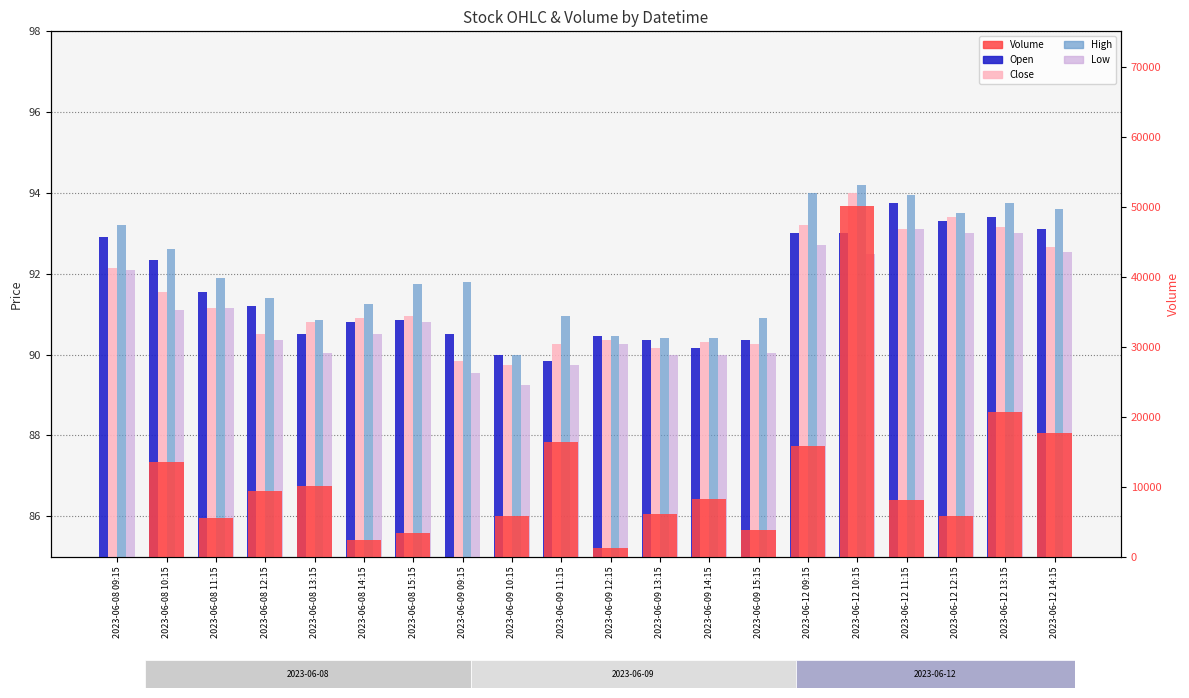

What is the difference between the maximum and second lowest values in the Open series?

3.8